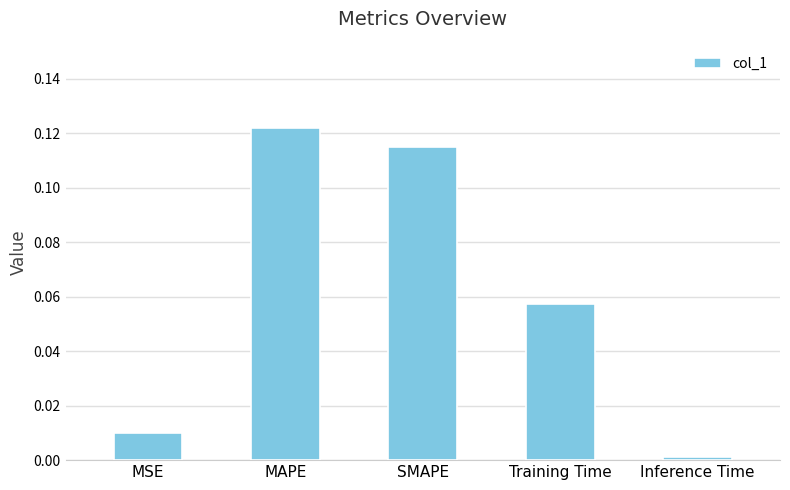

List the labels in order of value, smallest first.

Inference Time, MSE, Training Time, SMAPE, MAPE